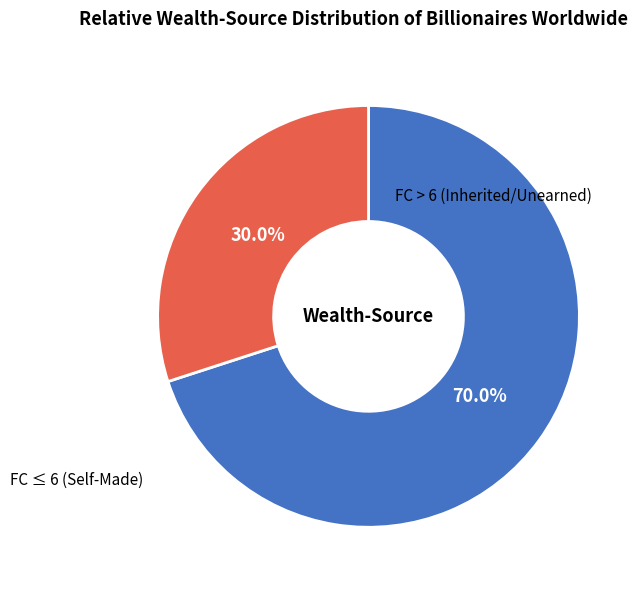

Is there a majority slice in this chart?

Yes